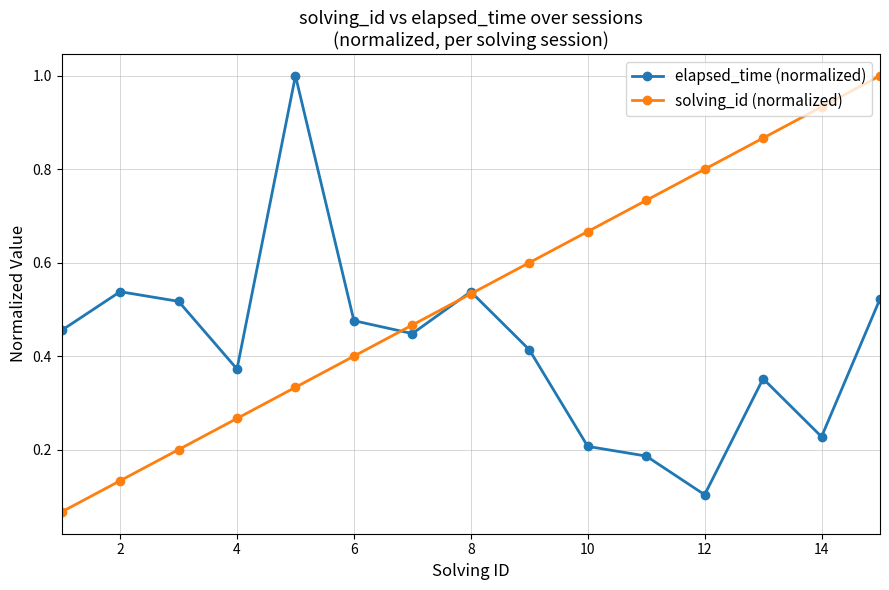

At how many categories does at least one series exceed 0?

15